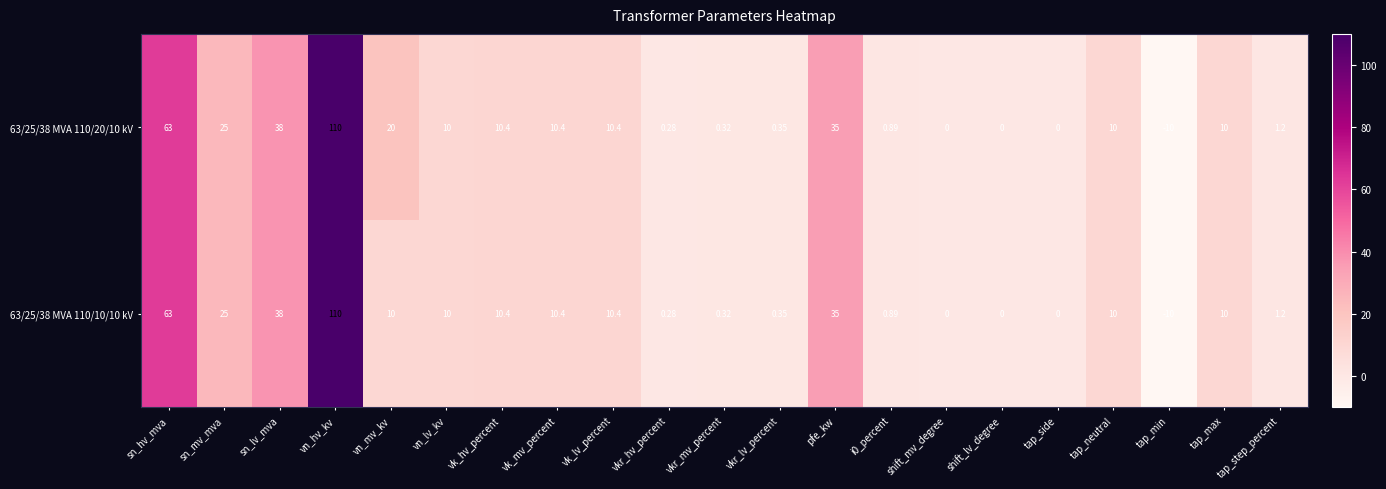

How many values in the 63/25/38 MVA 110/10/10 kV series are below 10?

9